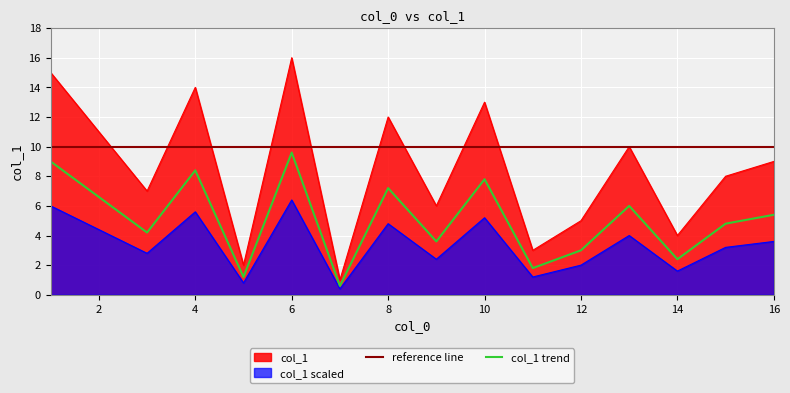

What is the difference between the maximum and second lowest values?

14